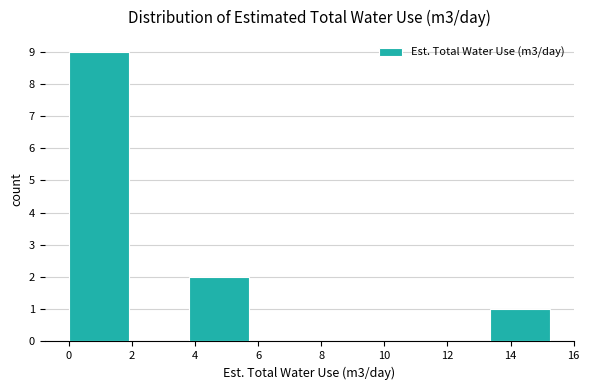

Reading left to right, list every bar in this chart as the range it spans on the x-axis followed by its height. Neither the bar edges nor the heights are printed on the chart, so give them approximately, as read against the axes.

0.0 to 2.0: 9
2.0 to 3.8: 0
3.8 to 5.8: 2
5.8 to 7.6: 0
7.6 to 9.6: 0
9.6 to 11.4: 0
11.4 to 13.4: 0
13.4 to 15.2: 1